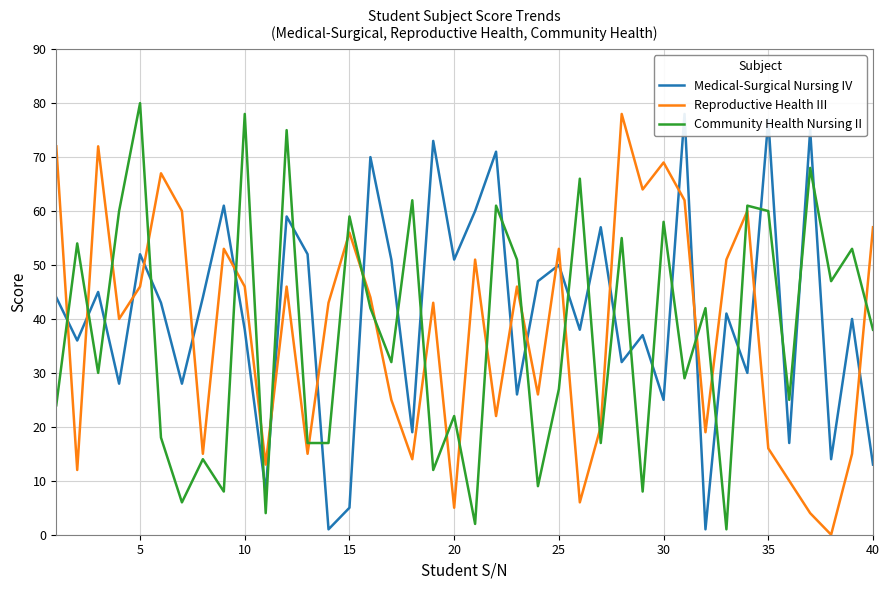

Which series has the largest total across all categories?

Medical-Surgical Nursing IV